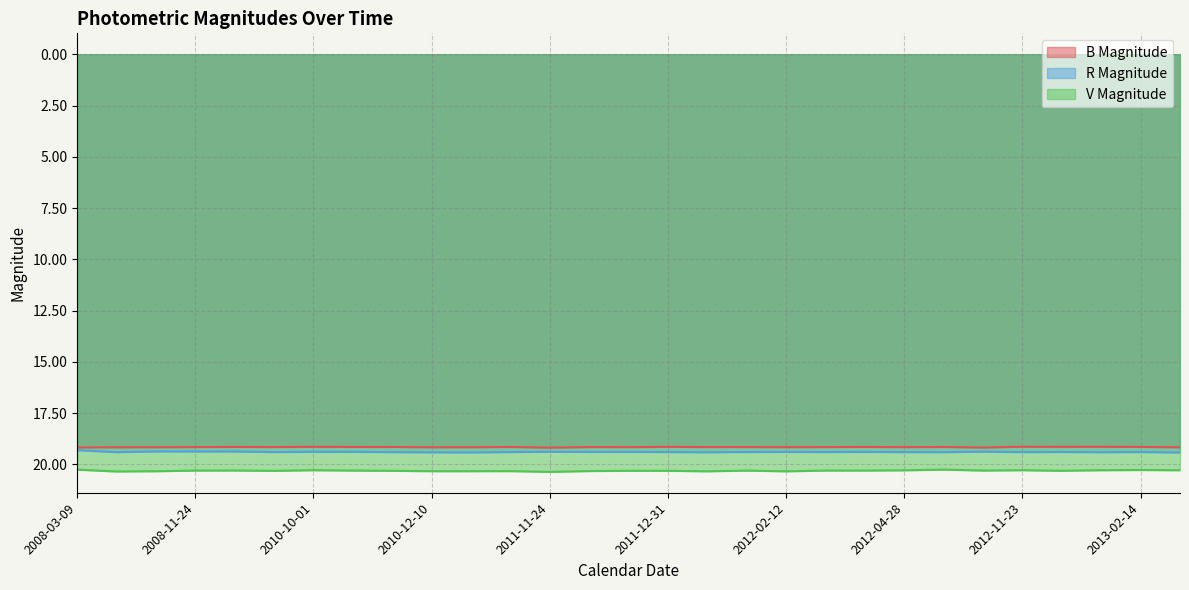

Reading left to right, transcribe all the data shown in this chart.

B Magnitude: 2008-03-09=19.2	2008-05-05=19.2	2008-11-22=19.2	2008-11-24=19.2	2009-01-30=19.1	2009-01-31=19.2	2010-10-01=19.1	2010-12-06=19.1	2010-12-08=19.1	2010-12-10=19.2	2010-12-13=19.2	2011-02-07=19.1	2011-11-24=19.2	2011-12-29=19.2	2011-12-30=19.2	2011-12-31=19.1	2012-01-01=19.2	2012-01-04=19.2	2012-02-12=19.2	2012-03-22=19.2	2012-03-23=19.1	2012-04-28=19.2	2012-10-15=19.1	2012-10-17=19.2	2012-11-23=19.1	2013-01-09=19.1	2013-01-10=19.1	2013-02-14=19.1	2013-05-05=19.2
R Magnitude: 2008-03-09=19.3	2008-05-05=19.4	2008-11-22=19.4	2008-11-24=19.4	2009-01-30=19.4	2009-01-31=19.4	2010-10-01=19.4	2010-12-06=19.4	2010-12-08=19.4	2010-12-10=19.4	2010-12-13=19.4	2011-02-07=19.4	2011-11-24=19.4	2011-12-29=19.4	2011-12-30=19.4	2011-12-31=19.4	2012-01-01=19.4	2012-01-04=19.4	2012-02-12=19.4	2012-03-22=19.4	2012-03-23=19.4	2012-04-28=19.4	2012-10-15=19.4	2012-10-17=19.4	2012-11-23=19.4	2013-01-09=19.4	2013-01-10=19.4	2013-02-14=19.4	2013-05-05=19.4
V Magnitude: 2008-03-09=20.3	2008-05-05=20.3	2008-11-22=20.3	2008-11-24=20.3	2009-01-30=20.3	2009-01-31=20.3	2010-10-01=20.3	2010-12-06=20.3	2010-12-08=20.3	2010-12-10=20.3	2010-12-13=20.3	2011-02-07=20.3	2011-11-24=20.4	2011-12-29=20.3	2011-12-30=20.3	2011-12-31=20.3	2012-01-01=20.3	2012-01-04=20.3	2012-02-12=20.3	2012-03-22=20.3	2012-03-23=20.3	2012-04-28=20.3	2012-10-15=20.2	2012-10-17=20.3	2012-11-23=20.3	2013-01-09=20.3	2013-01-10=20.3	2013-02-14=20.3	2013-05-05=20.3